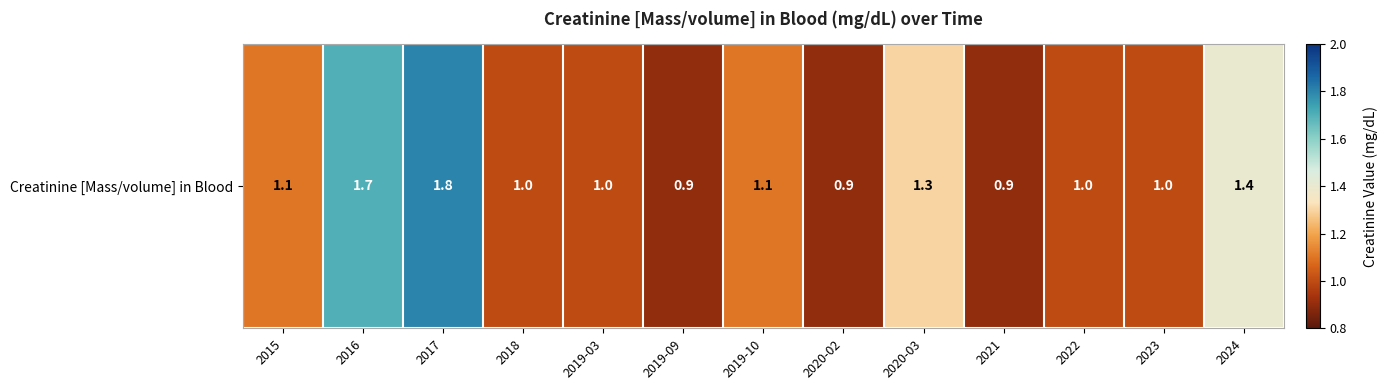

What is the smallest value displayed?

0.9